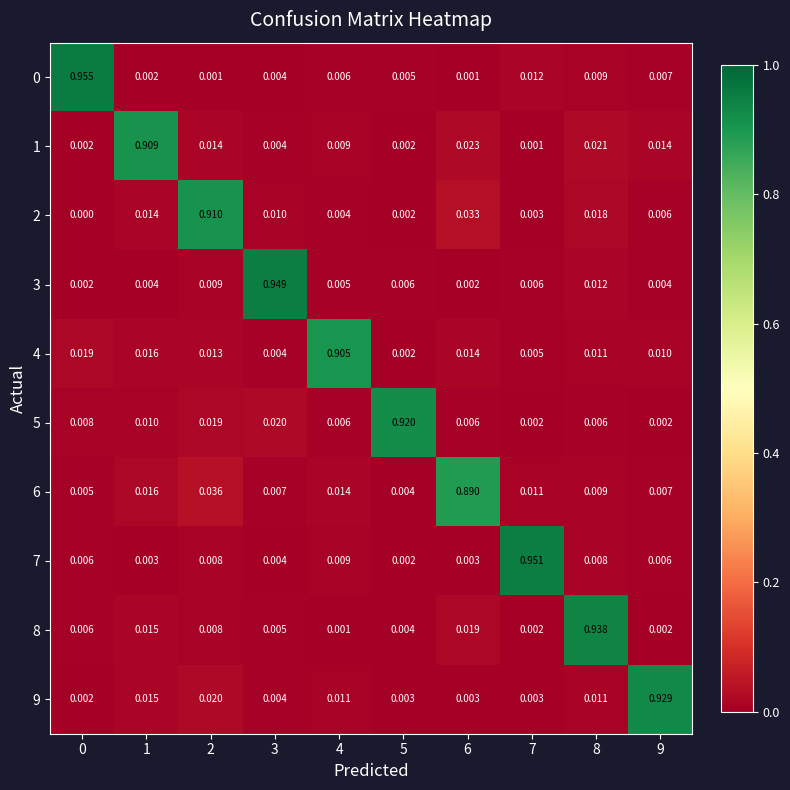

What is the difference between the maximum and second lowest values in the 6 series?

0.9